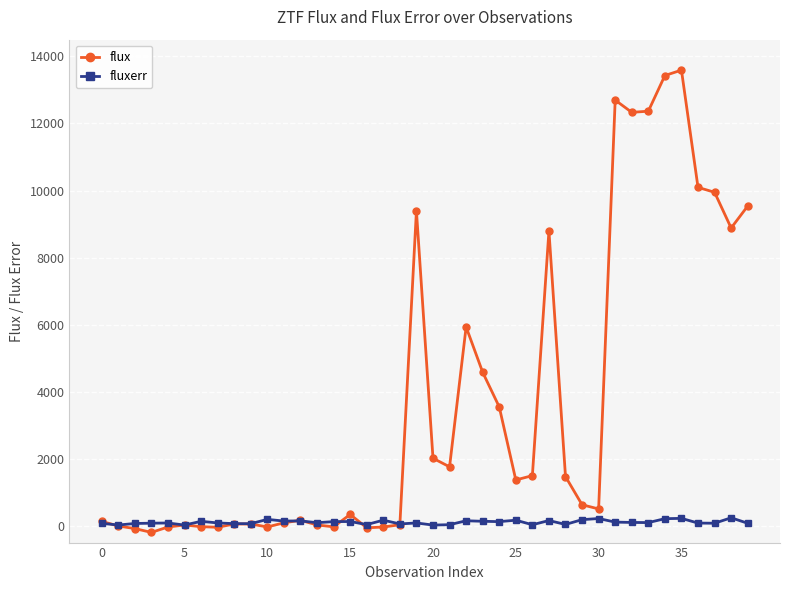

Which series has the largest range (max minus min)?

flux